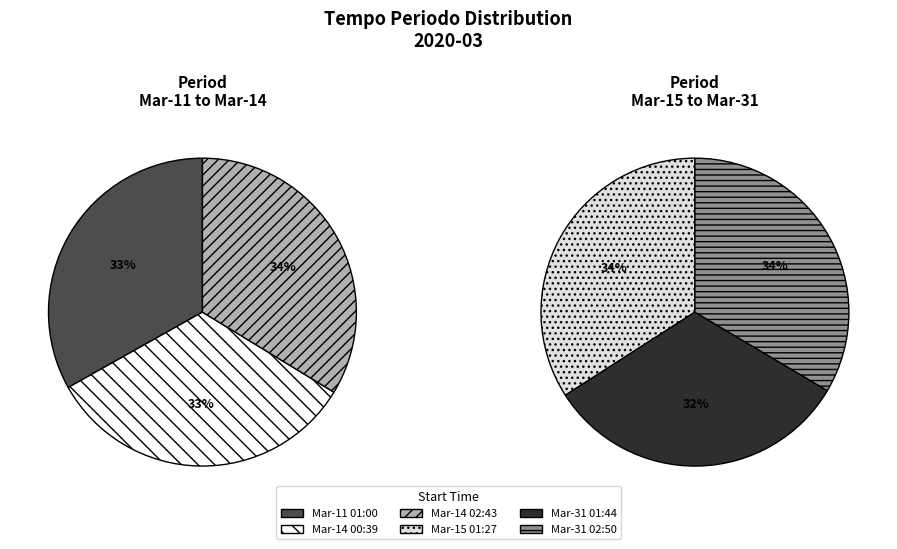

Is there a majority slice in this chart?

No